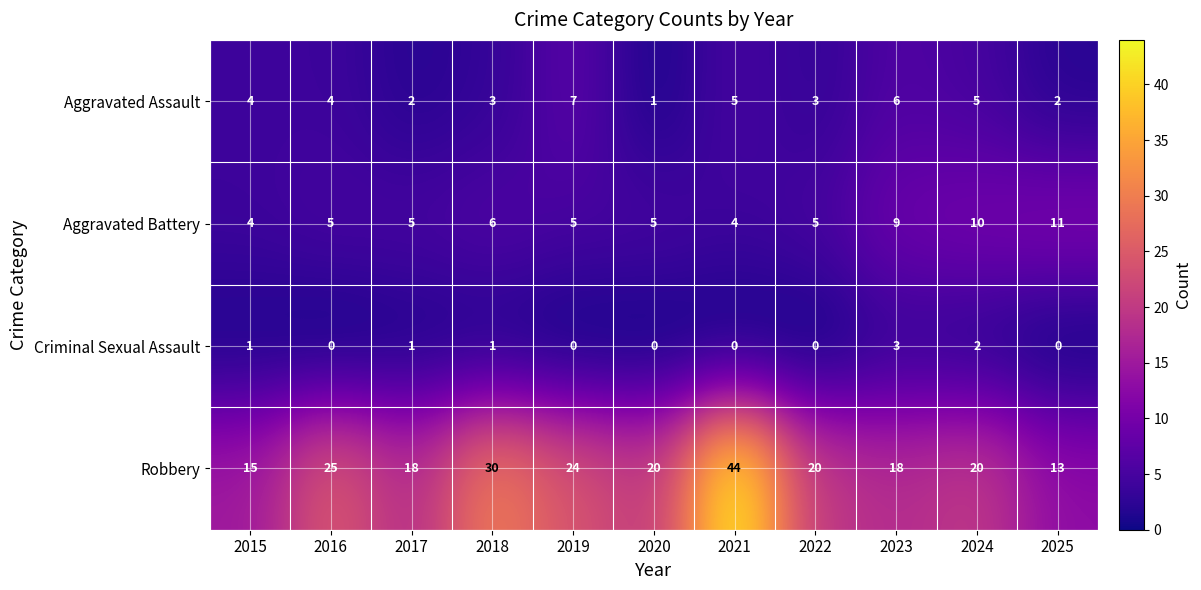

Between 2016 and 2019, which series saw the biggest shift?

Aggravated Assault